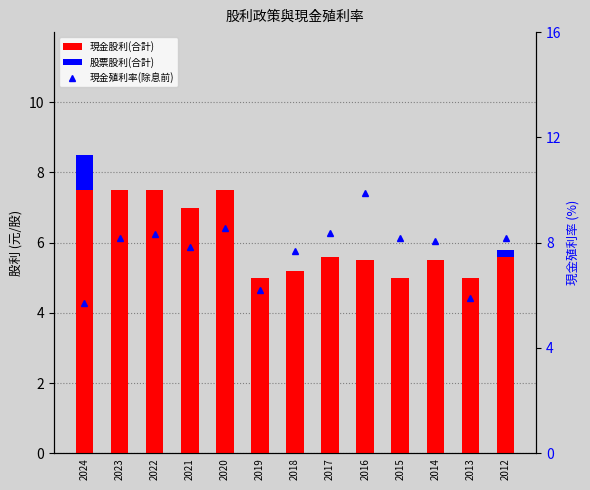

Which series has the largest total across all categories?

現金殖利率(除息前)